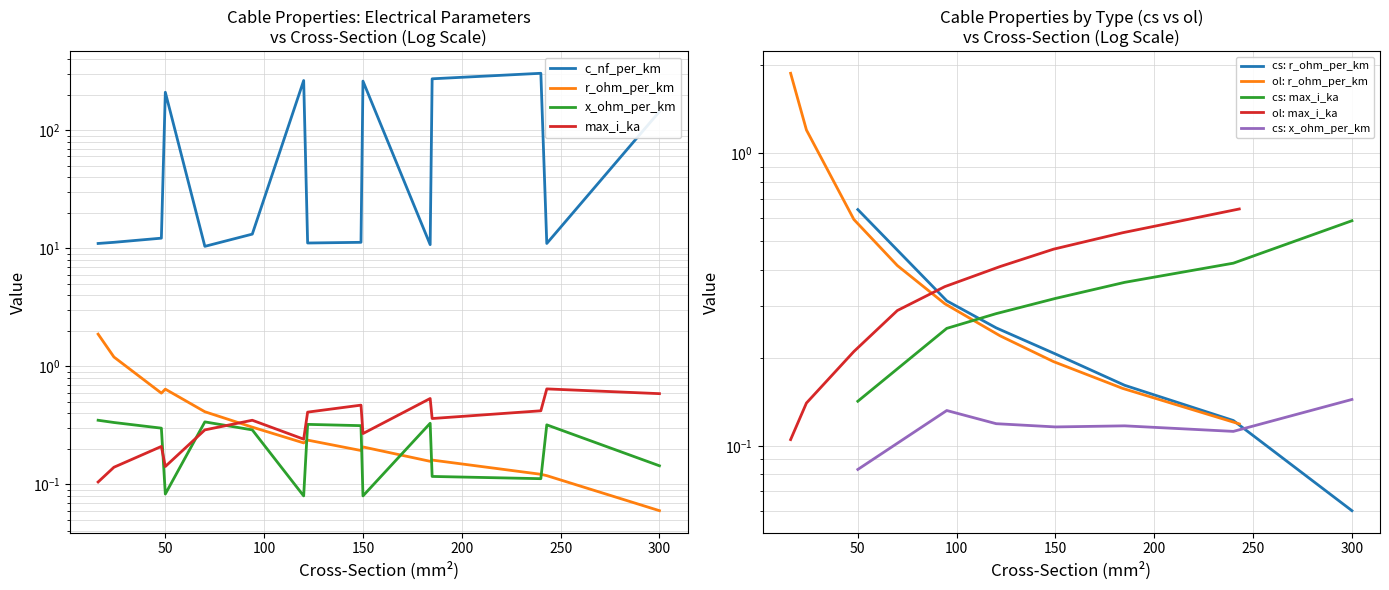

How many intersections are there between x_ohm_per_km and r_ohm_per_km?

5